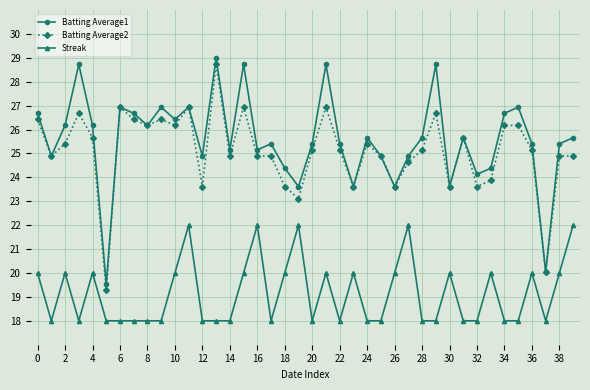

Rank the series by their maximum value, from highest to lowest.

Batting Average1, Batting Average2, Streak